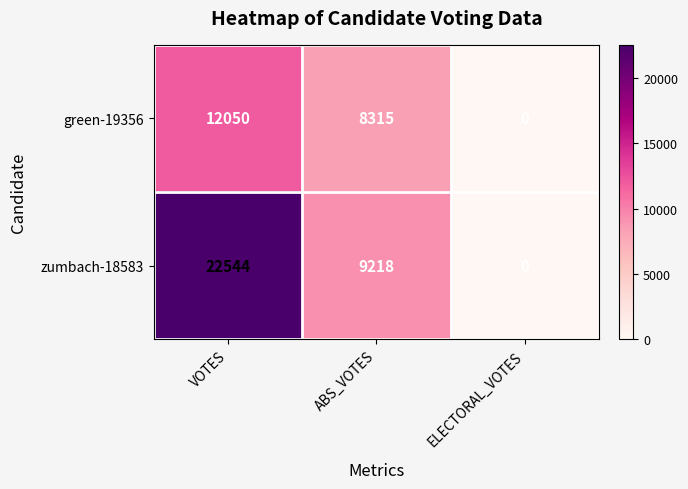

At which label is zumbach-18583 closest to 11272?

ABS_VOTES